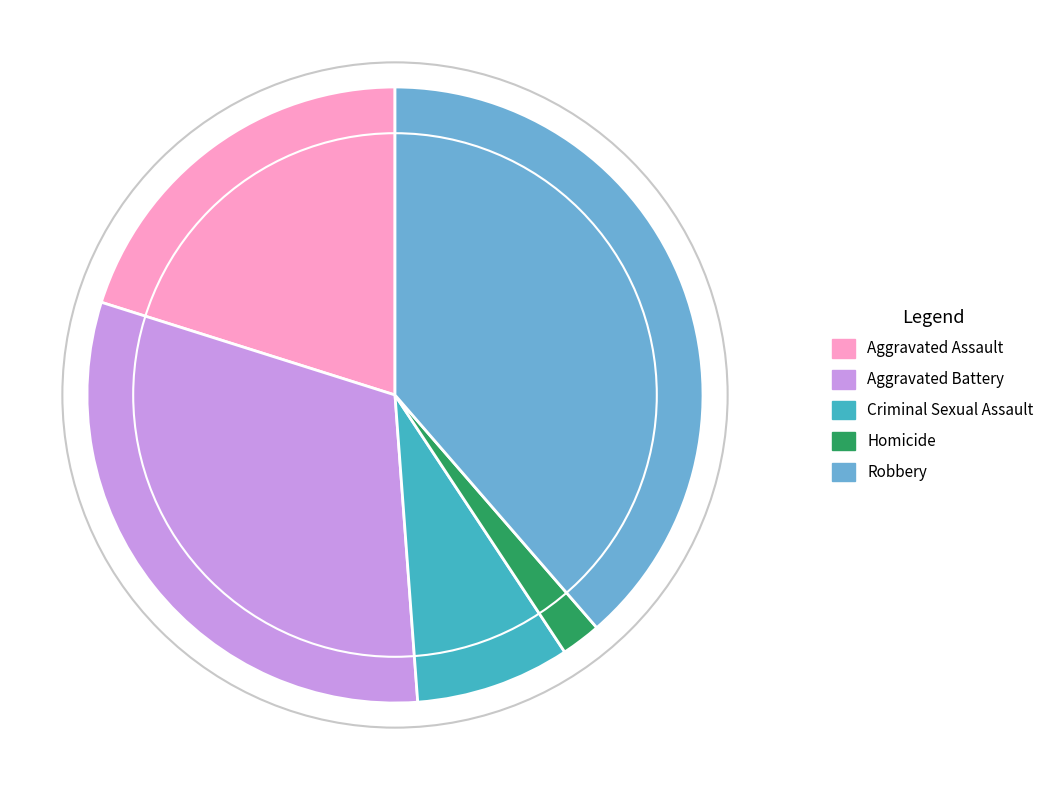

How many segments does this pie chart have?

5